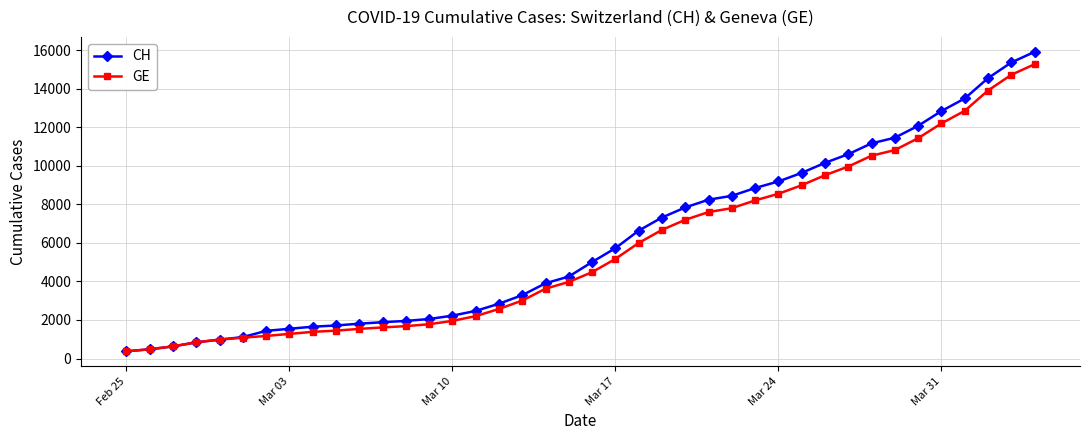

What is the greatest value displayed?

15926